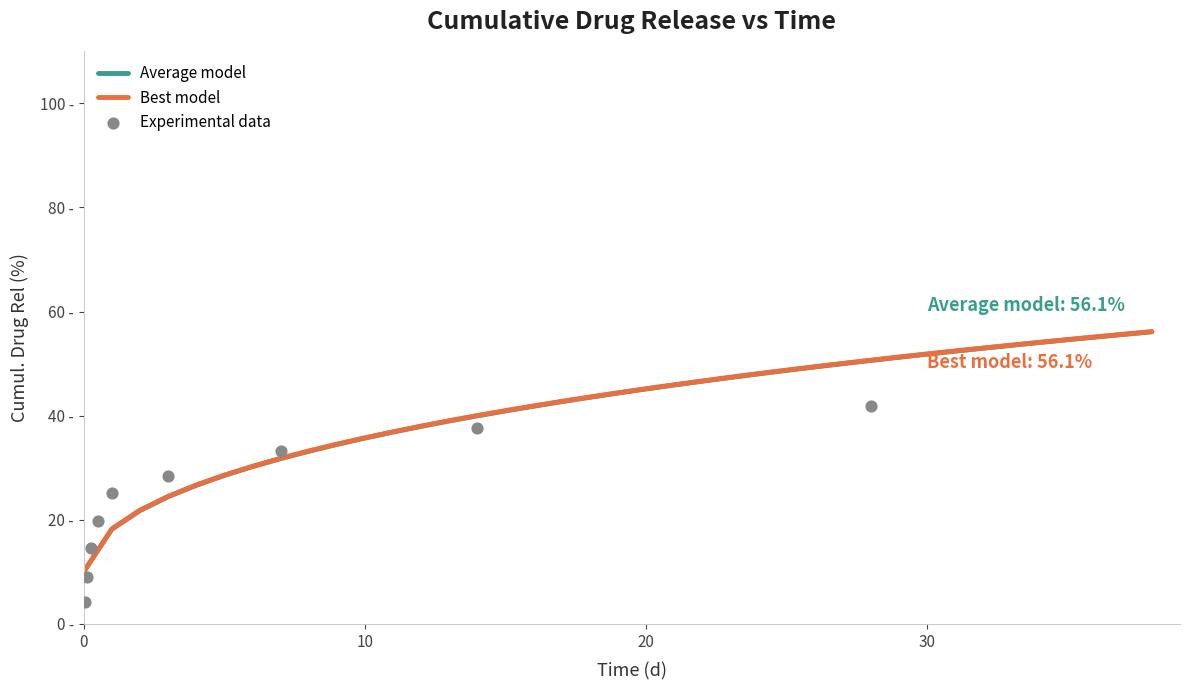

Which series has the largest total across all categories?

Best model